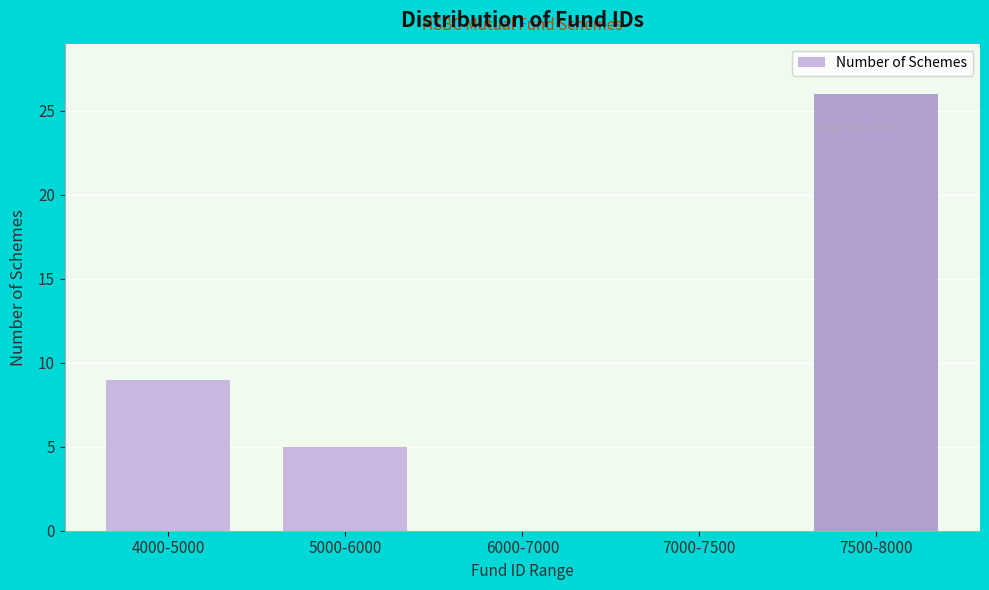

Reading left to right, transcribe all the data shown in this chart.

4000-5000=9	5000-6000=5	6000-7000=0	7000-7500=0	7500-8000=26